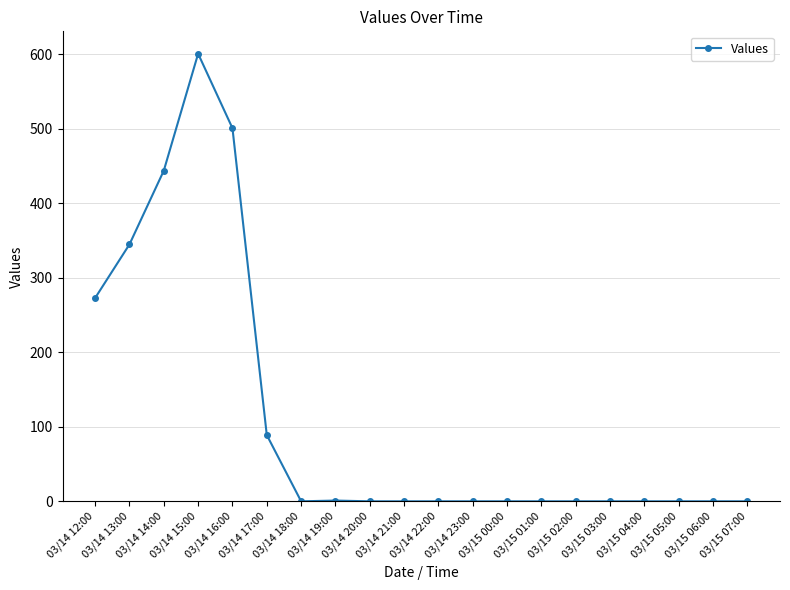

What is the value of the 5th point from the left?

501